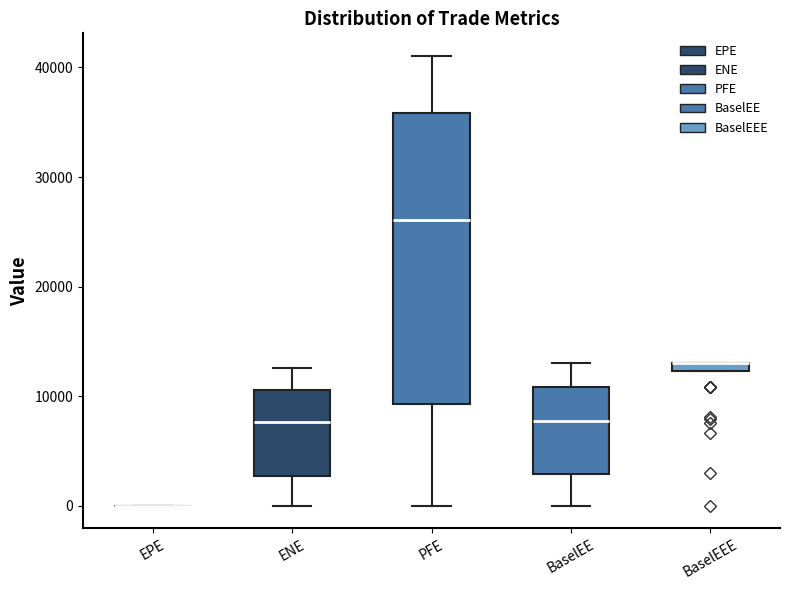

Where does the median line of the box for ENE sit on the y-axis? The values are not printed on the chart, so give them approximately, as read against the axis.

8000